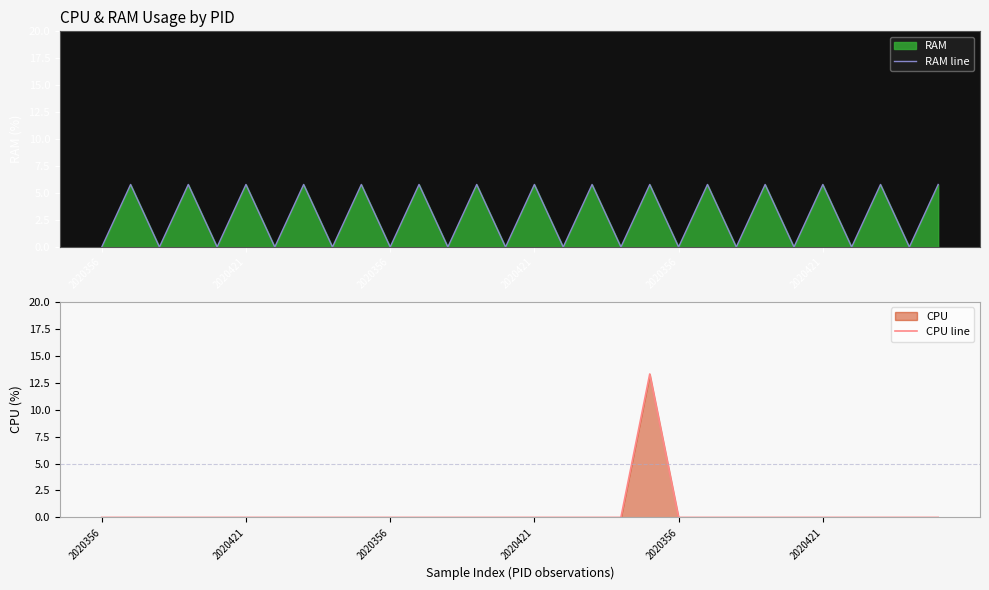

How many interior local peaks does the RAM line series have?

14